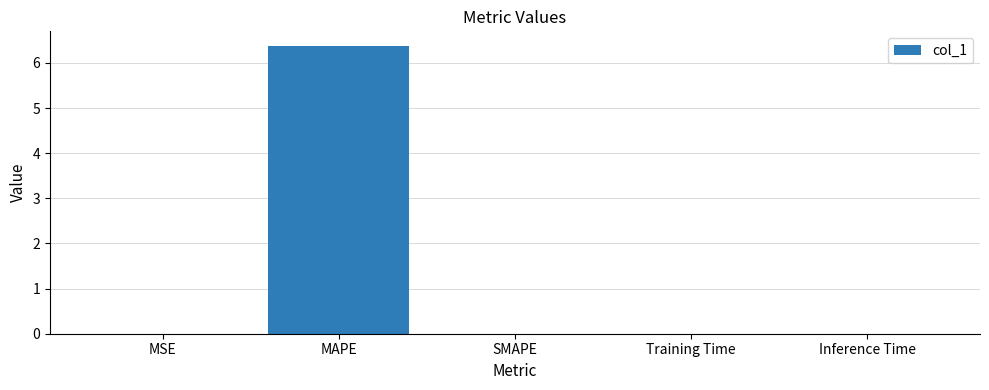

What is the sum of all values?

6.4